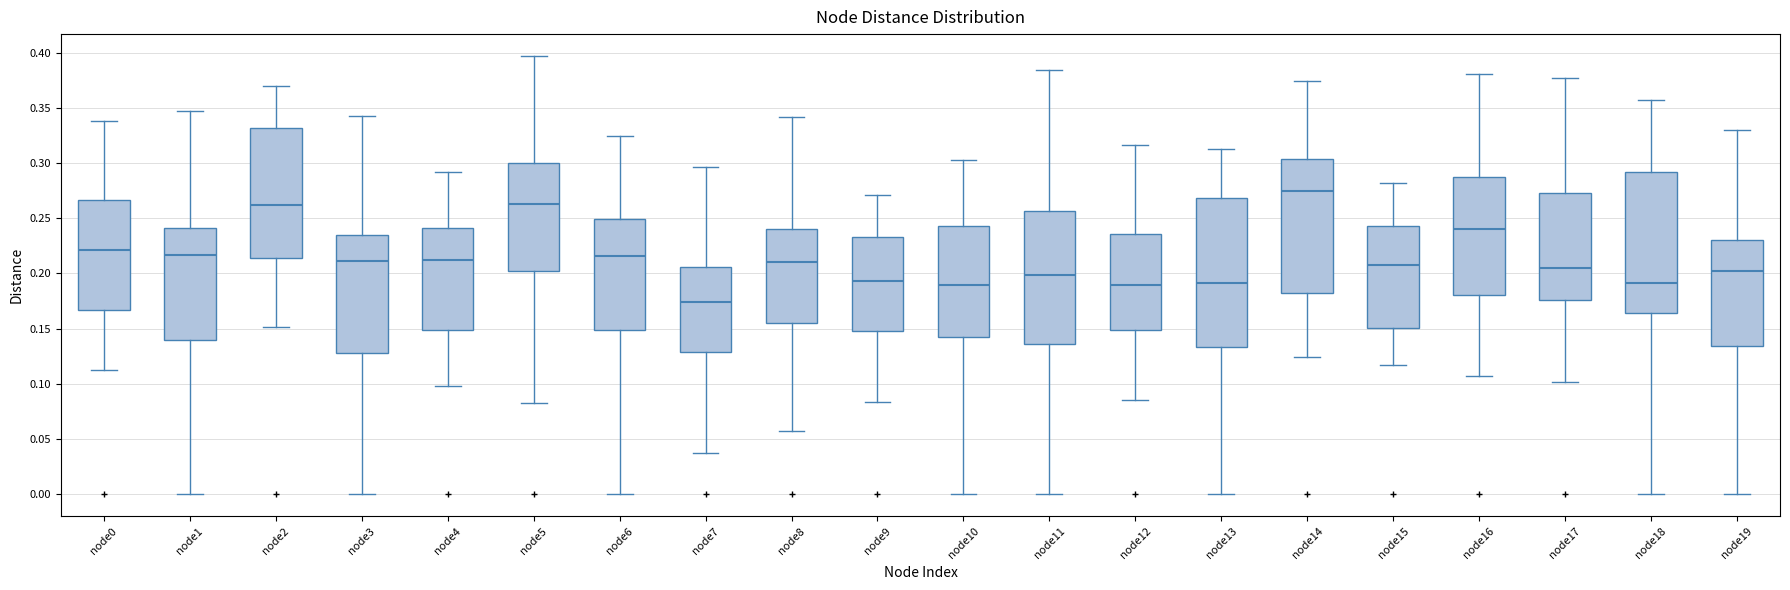

Where is the lower edge of the box for node17 on the y-axis? The values are not printed on the chart, so give them approximately, as read against the axis.

0.175